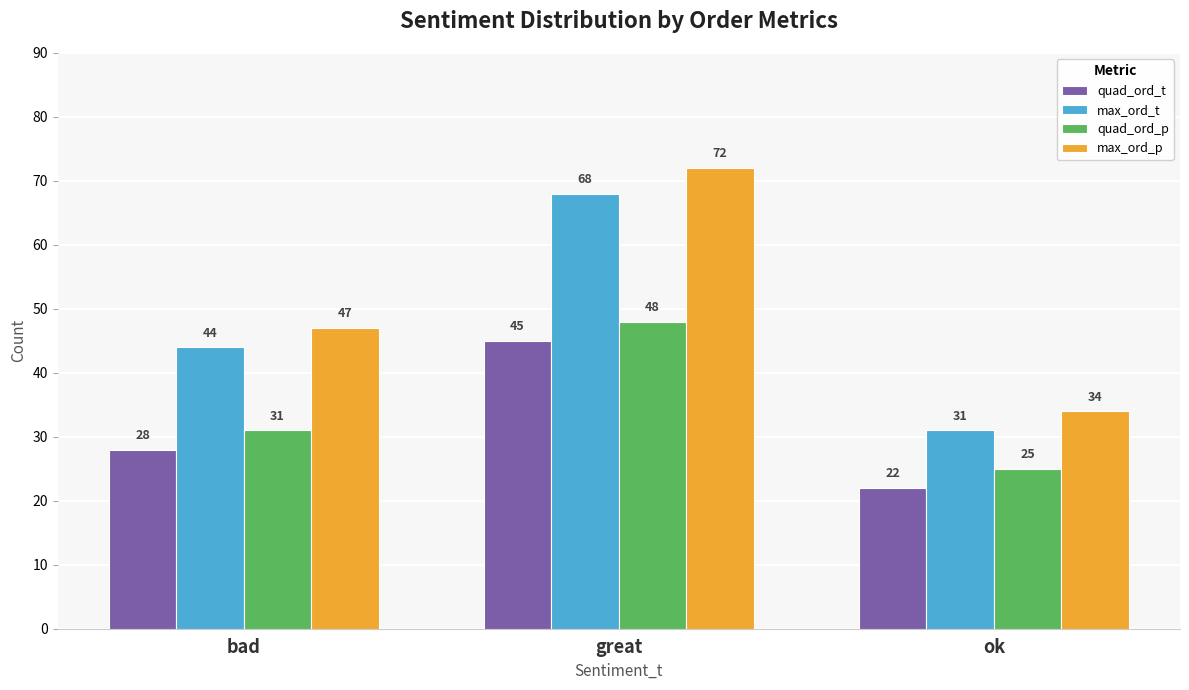

Which category has the lowest value in the quad_ord_p series?

ok